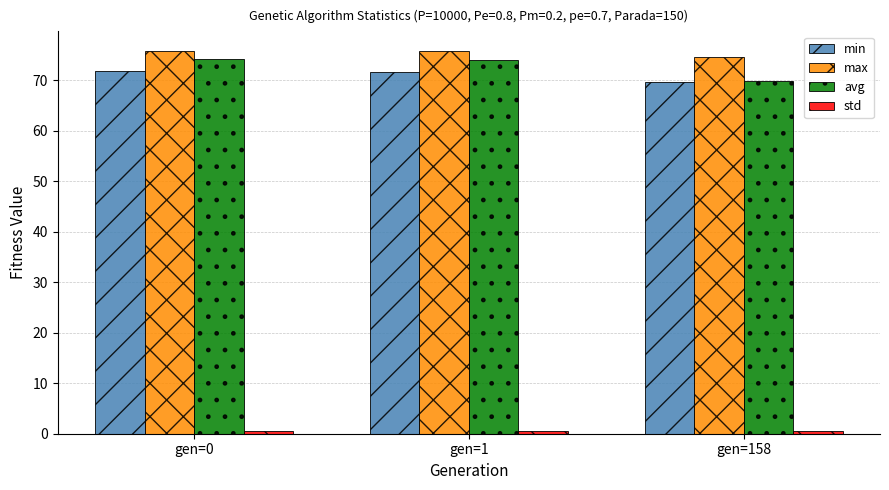

What is the maximum value for avg?

74.2